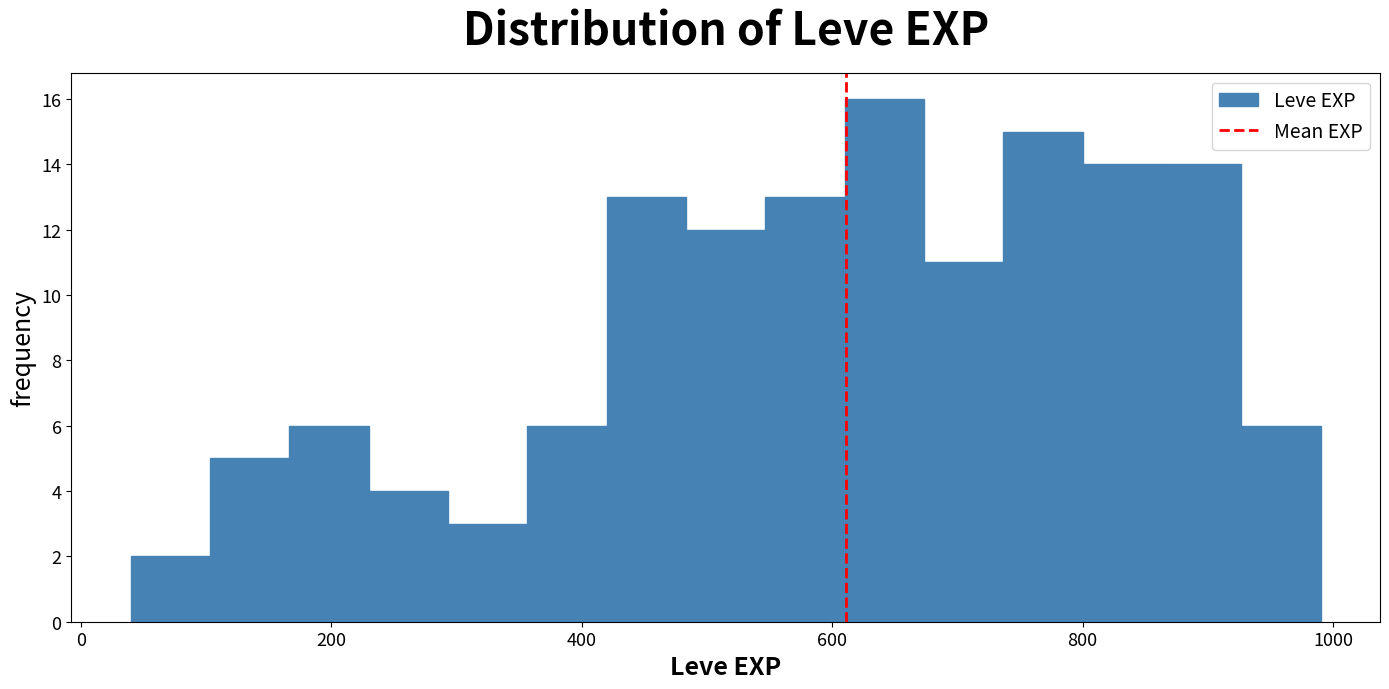

Read against the x-axis, roughly where is the centre of the tallest bar?

640